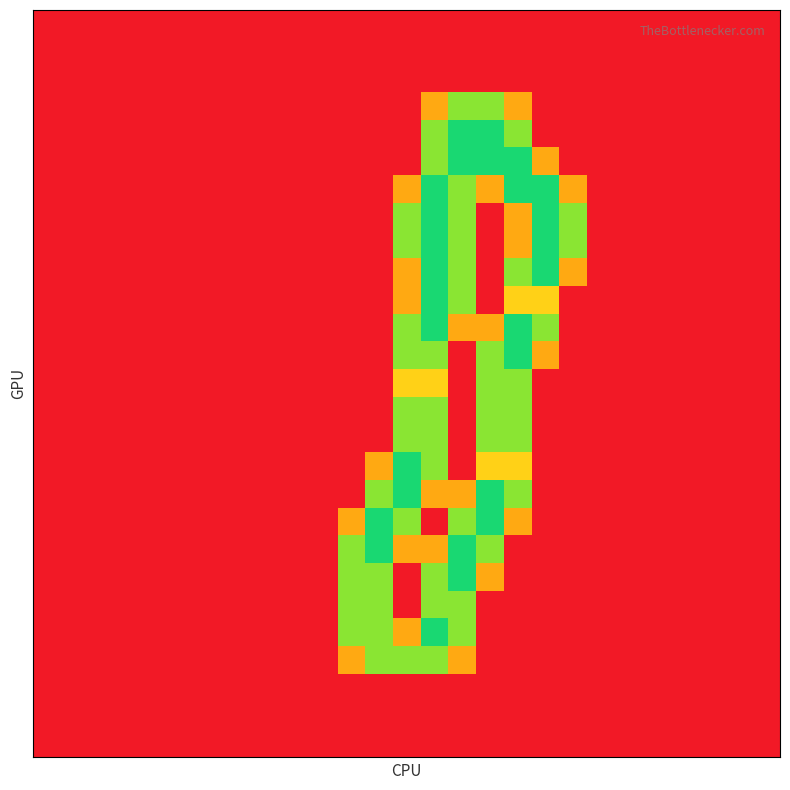

Which category has the highest value across all series?

15